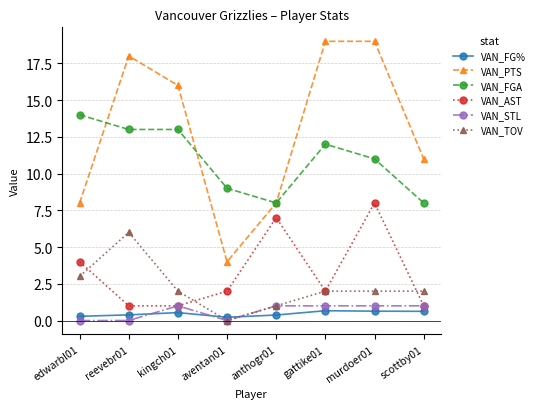

Is the value of VAN_AST at edwarbl01 greater than the value of VAN_STL at murdoer01?

Yes